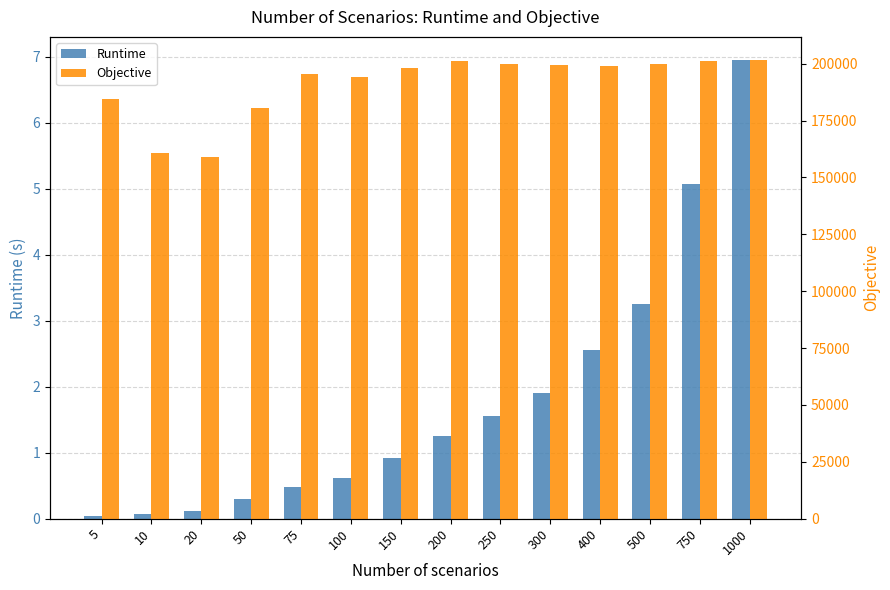

Is it true that Runtime equals 0.0 at 5?

True